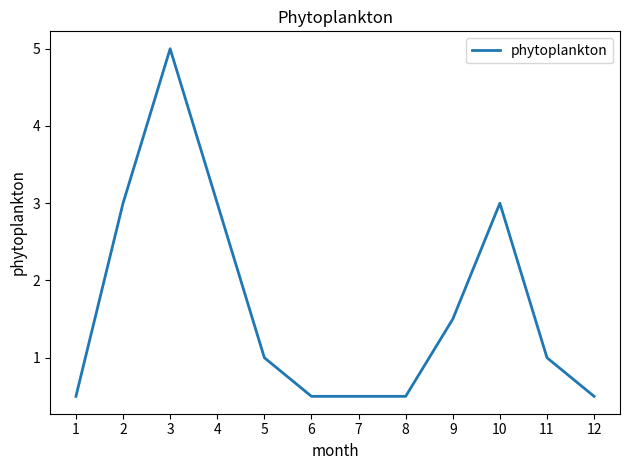

What is the maximum value shown in the chart?

5.0